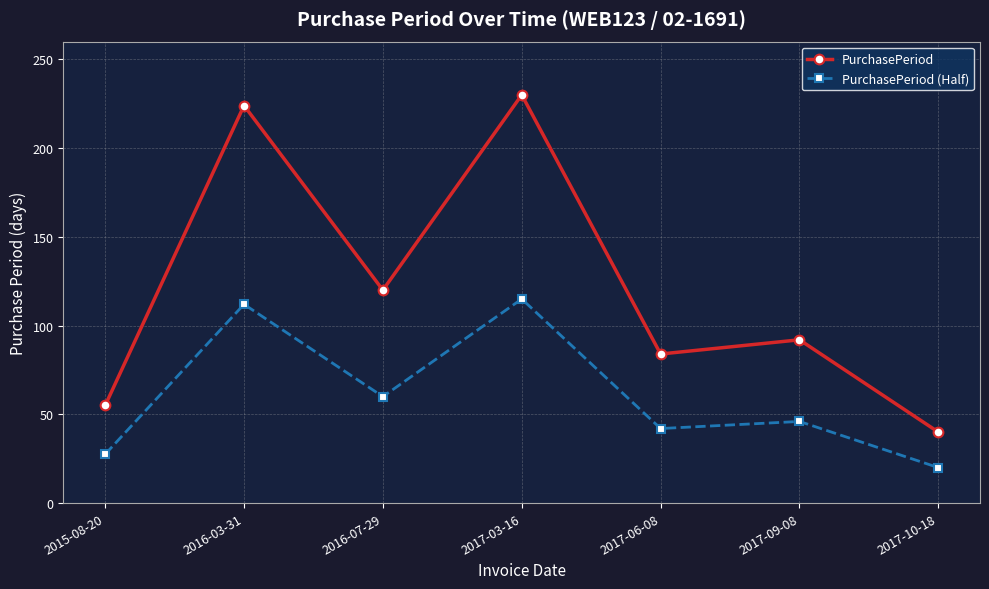

True or false: PurchasePeriod (Half) and PurchasePeriod intersect in this chart.

False